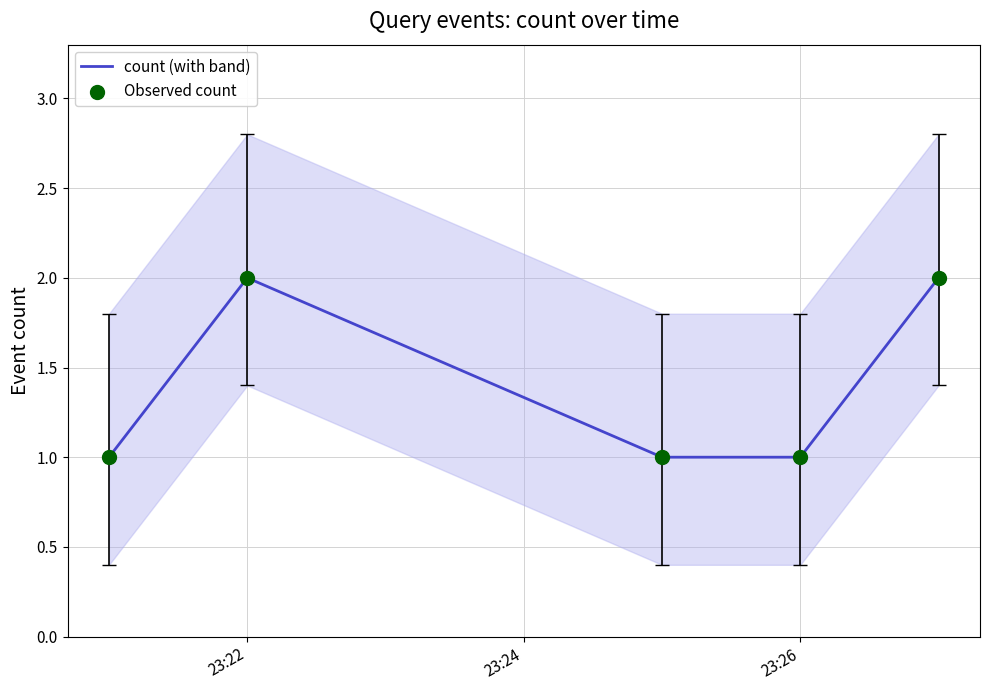

Which series has the largest total across all categories?

count (with band)